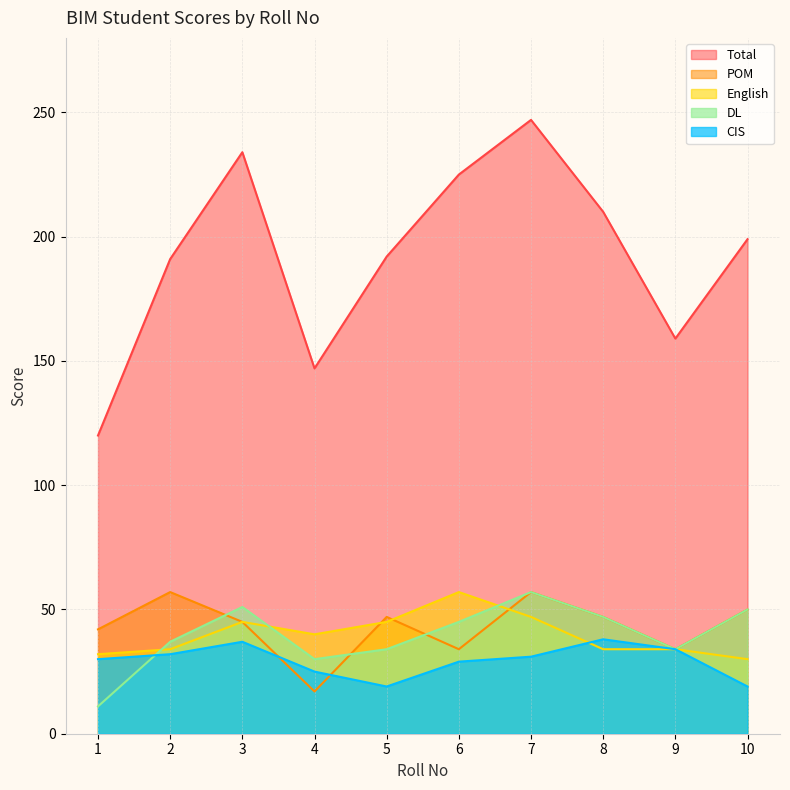

Does the chart display data point markers on the line(s)?

No